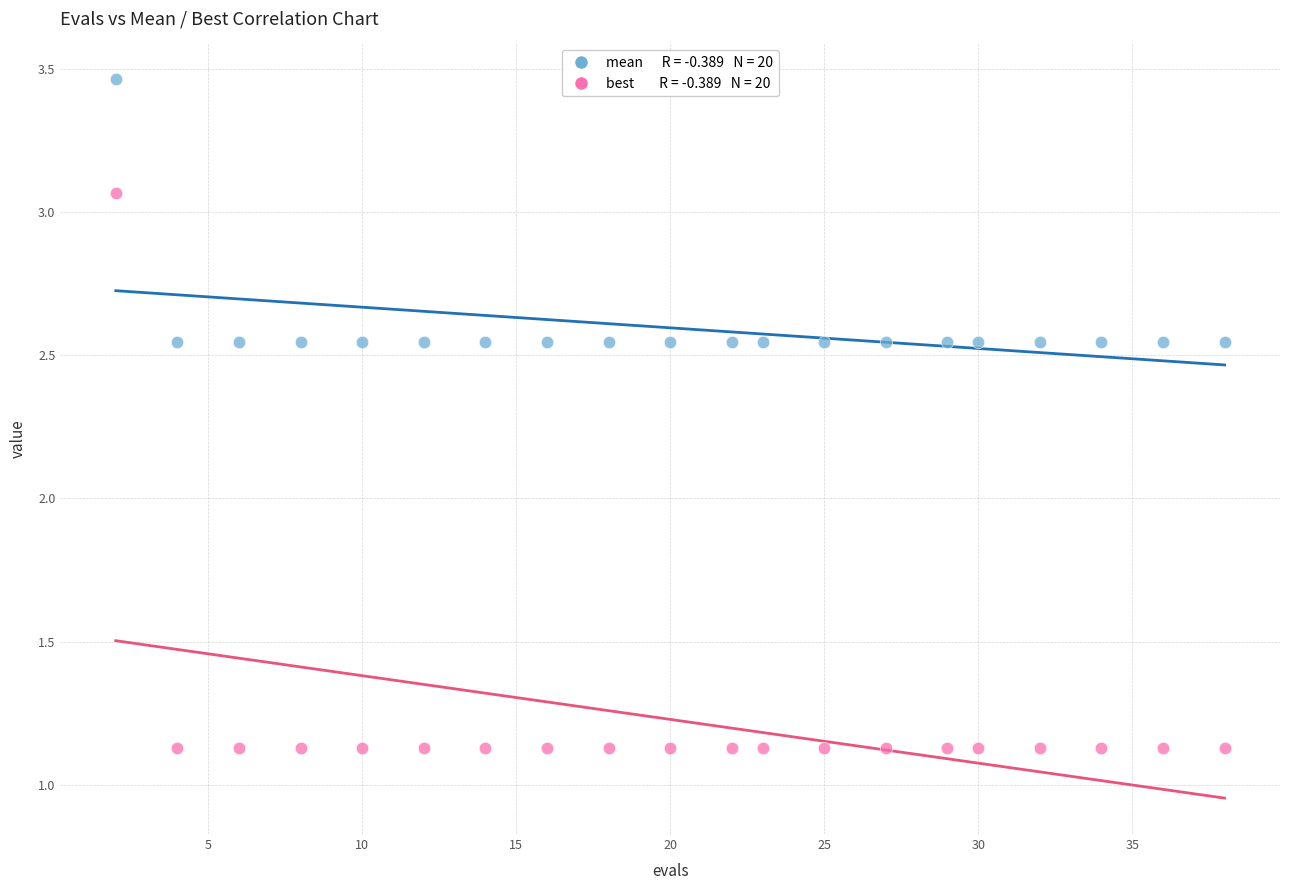

Across all data points, what is the range of Y values (max minus min)?

2.3